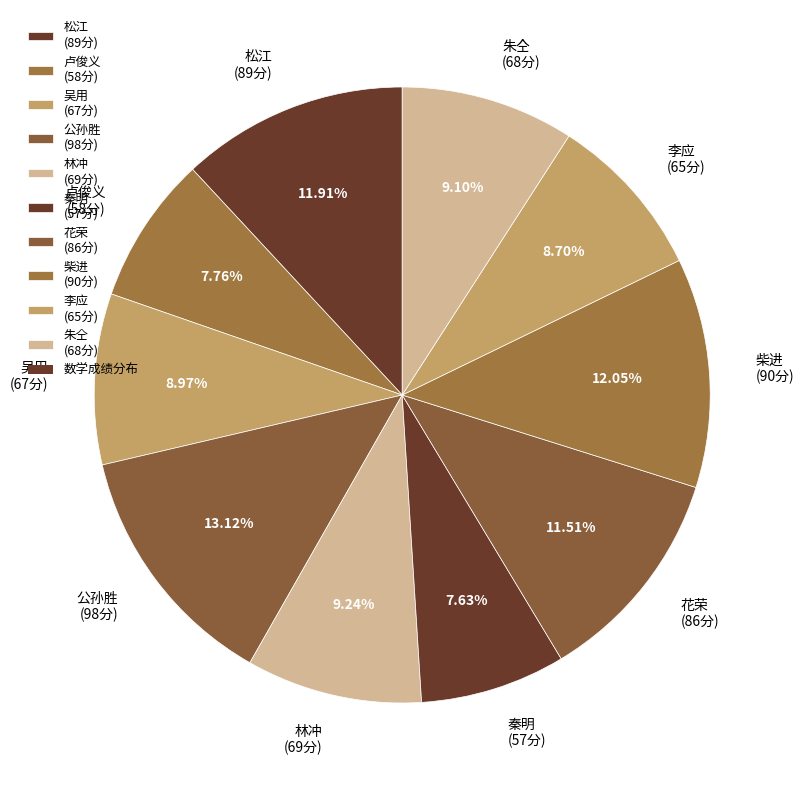

To the nearest percent, what percentage of the pie is 公孙胜?

13%